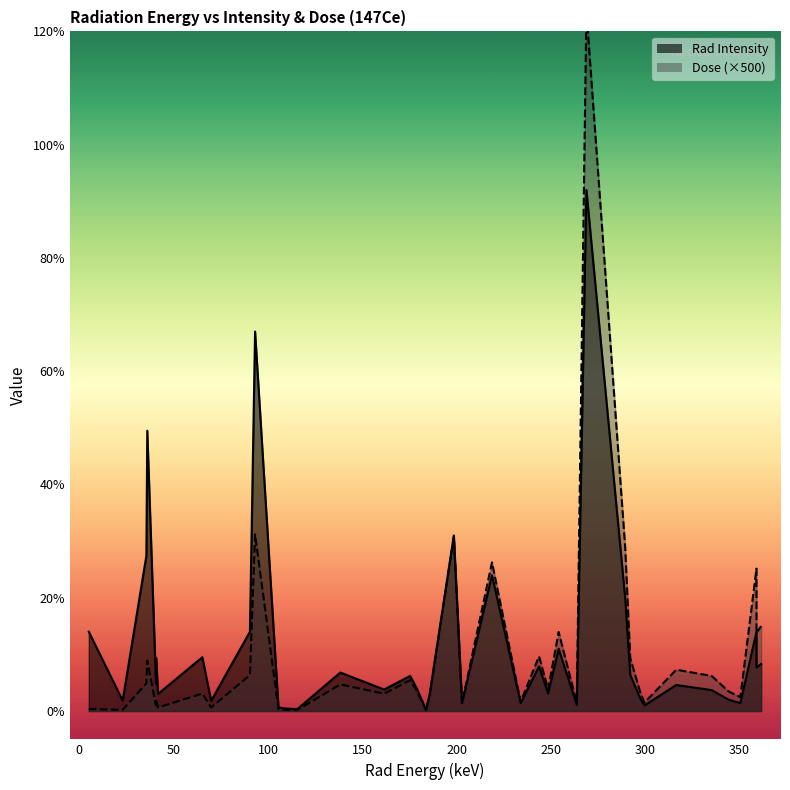

List the series in order of their peak value, lowest first.

Rad Intensity, Dose